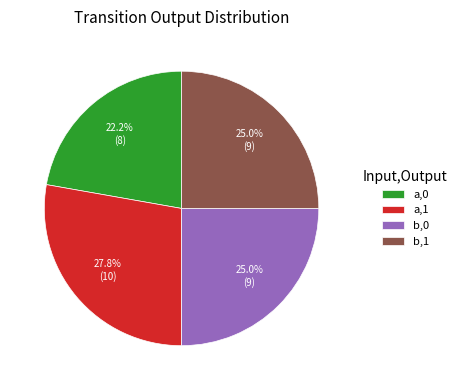

Approximately how many times larger is the value at a,1 compared to a,0?

1.3